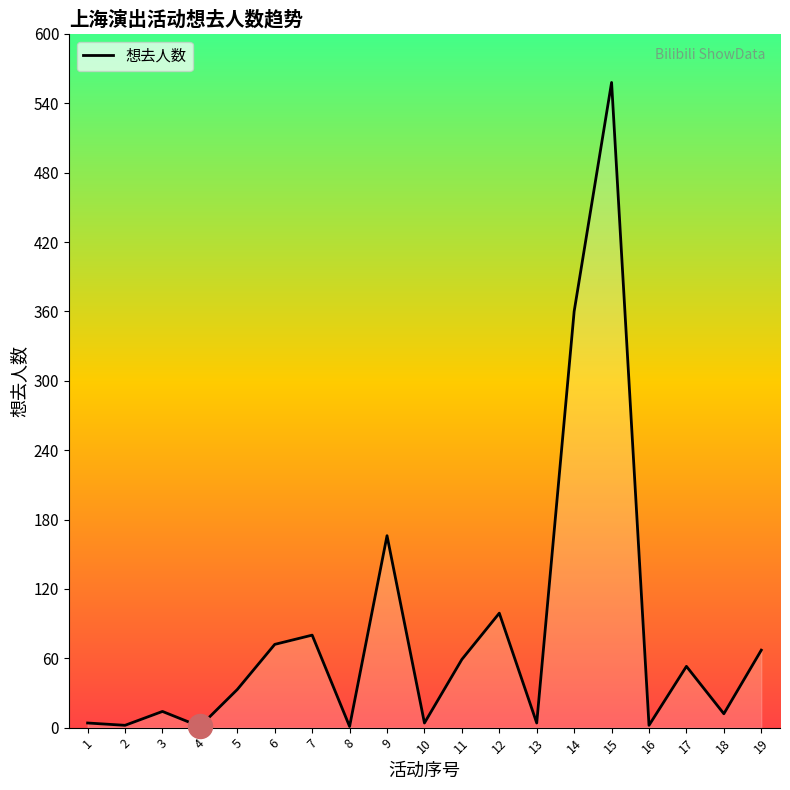

What is the ratio of the value at 6 to the value at 3?

5.1